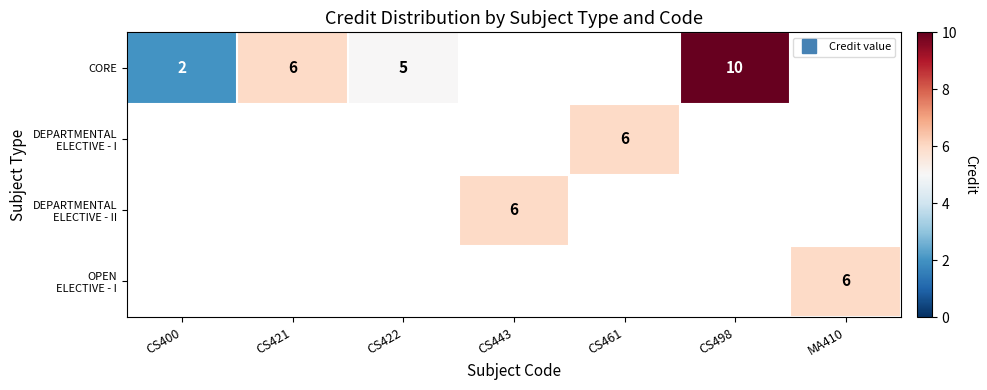

Which series has the widest spread of values?

CORE